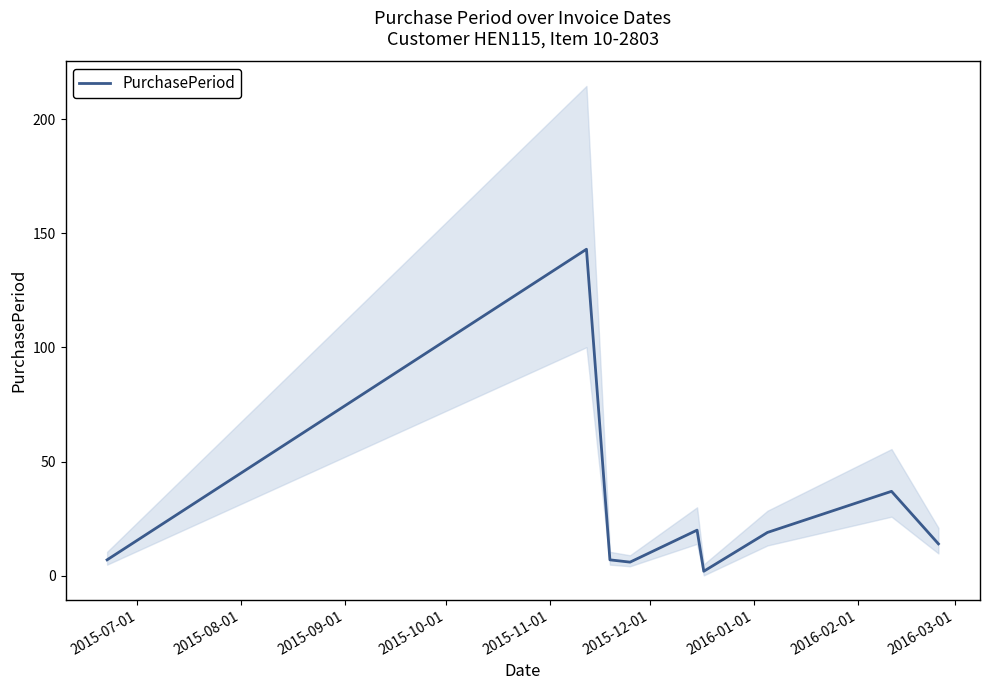

What is the highest value of the PurchasePeriod series?

143